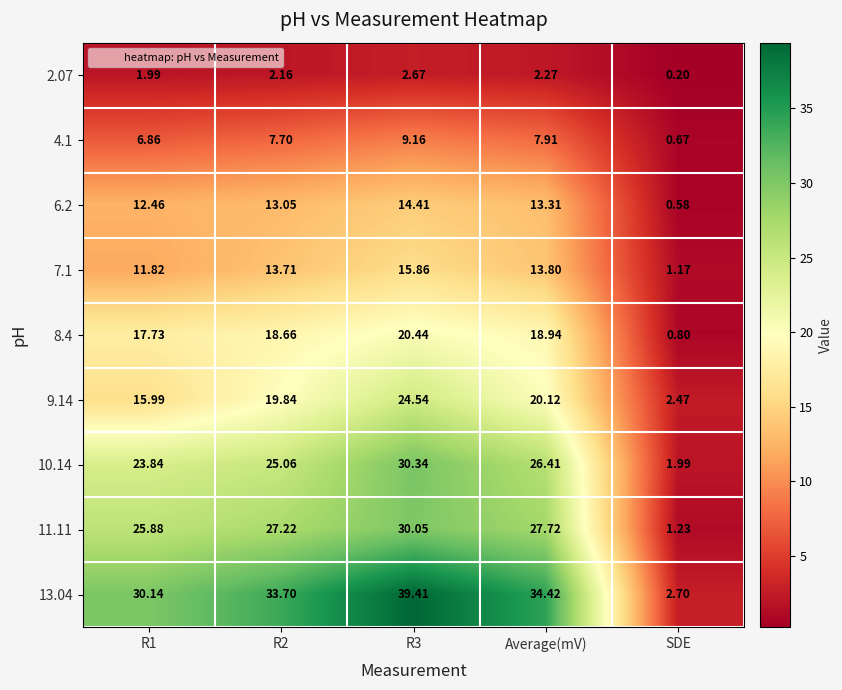

Is the value of 7.1 at R3 greater than the value of 13.04 at SDE?

Yes